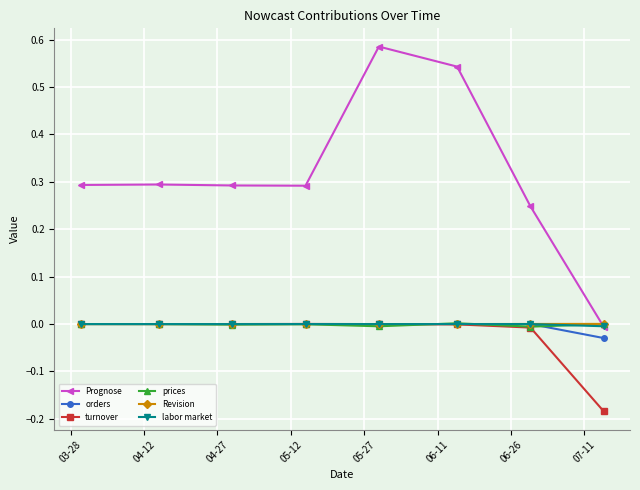

How many data points does each series have?

8